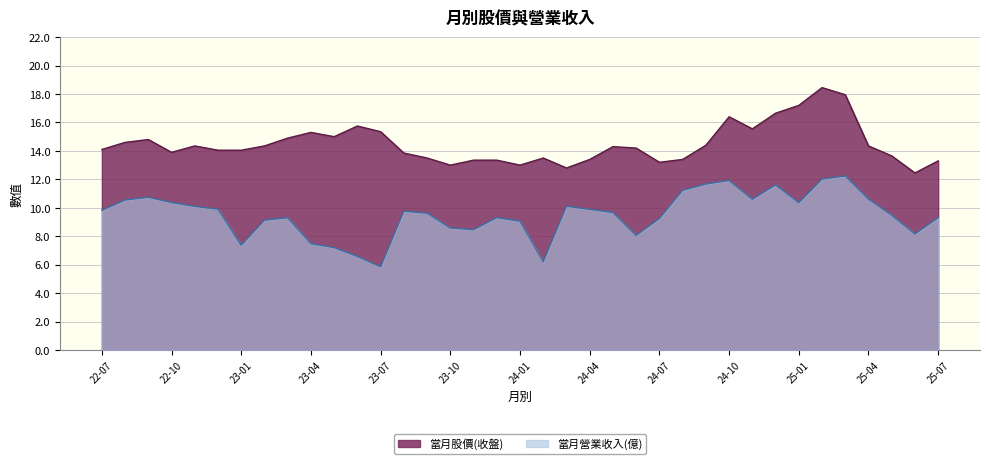

Is the value of 當月股價(收盤) at 2023-06 greater than the value of 當月營業收入(億) at 2024-01?

Yes